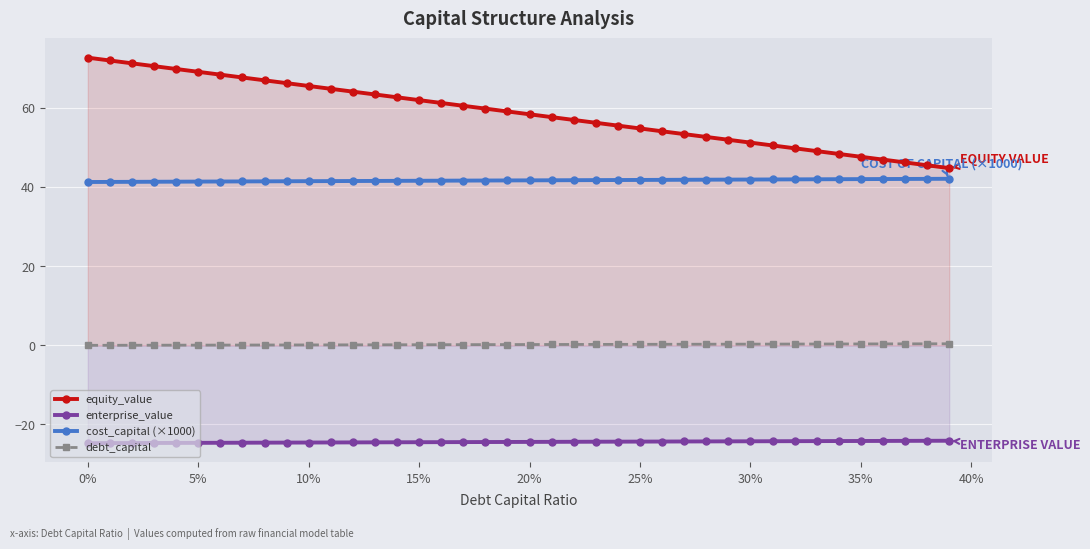

Rank the series by their maximum value, from lowest to highest.

enterprise_value, debt_capital, cost_capital (×1000), equity_value